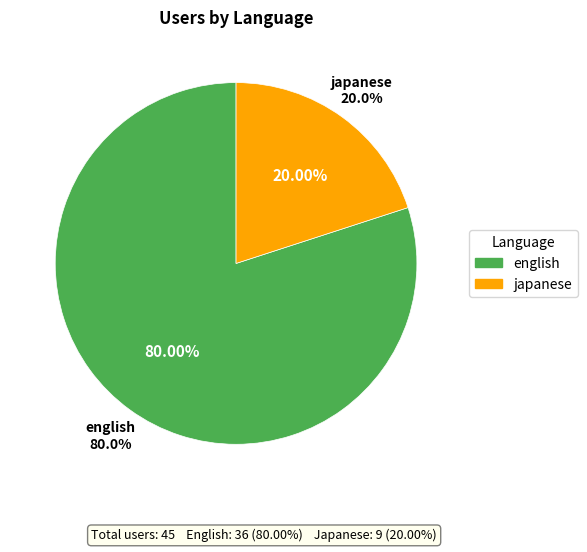

Is there a majority slice in this chart?

Yes